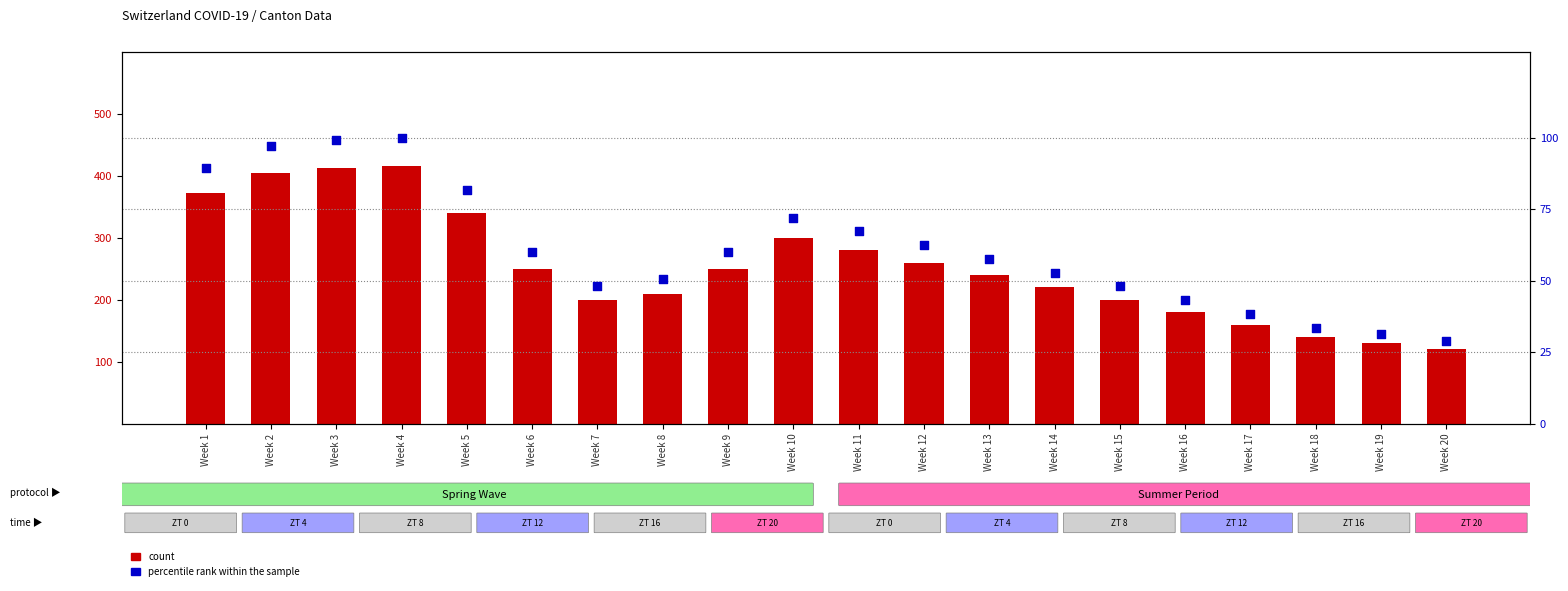

At which category is the sum across all series the highest?

Week 4